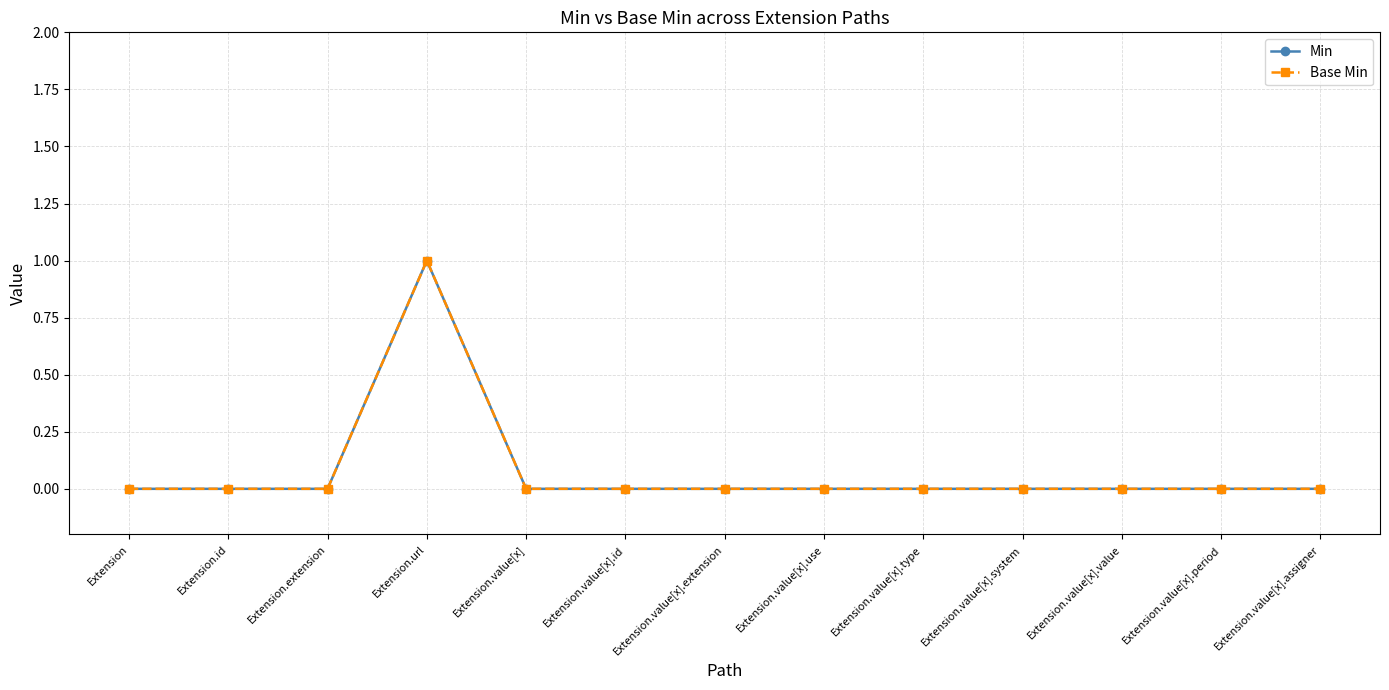

Is this an area chart (filled region under the line)?

No